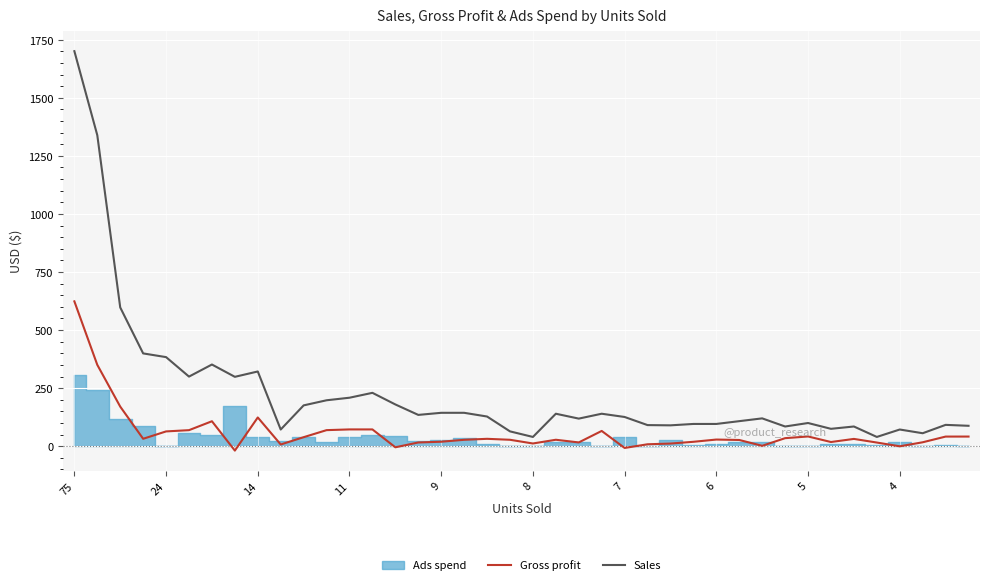

What is the lowest value of the Sales series?

39.9